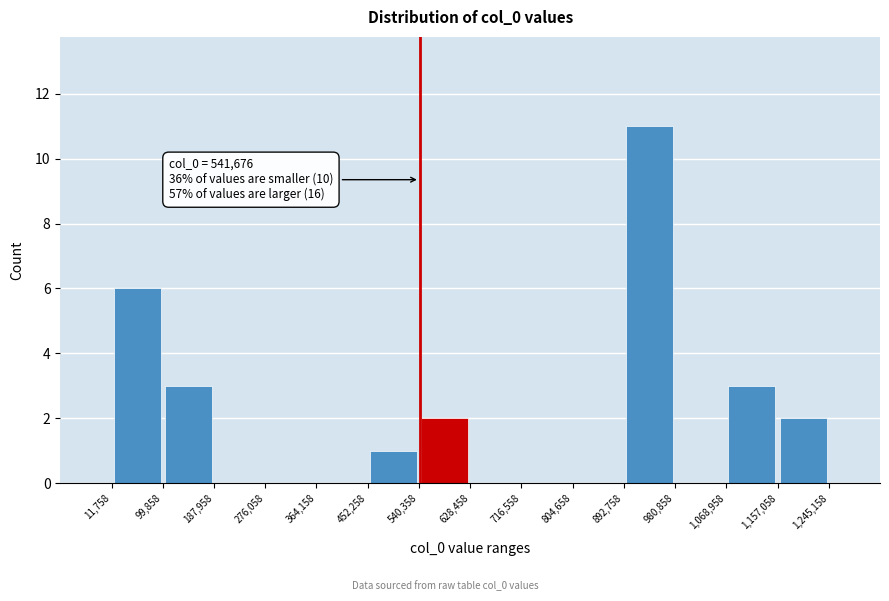

Over which range of the x-axis is the bar tallest?

892,758 to 980,858